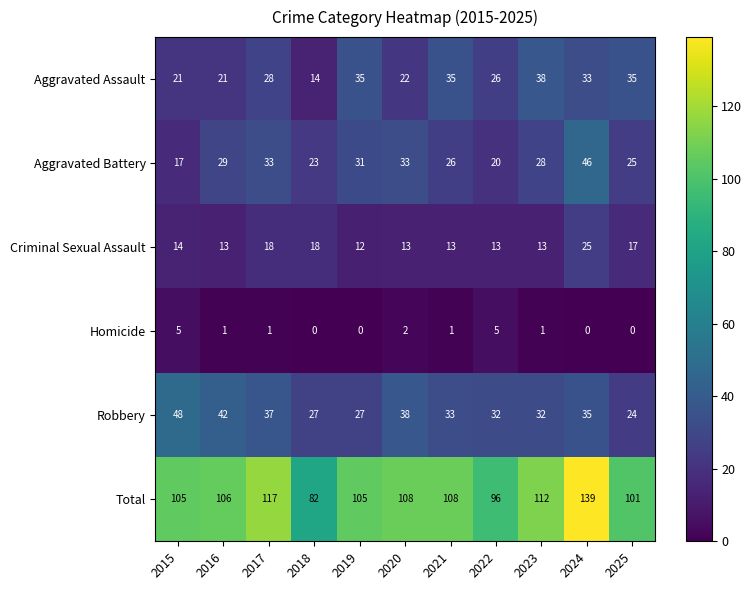

Where does the Homicide series first go above 1?

2015